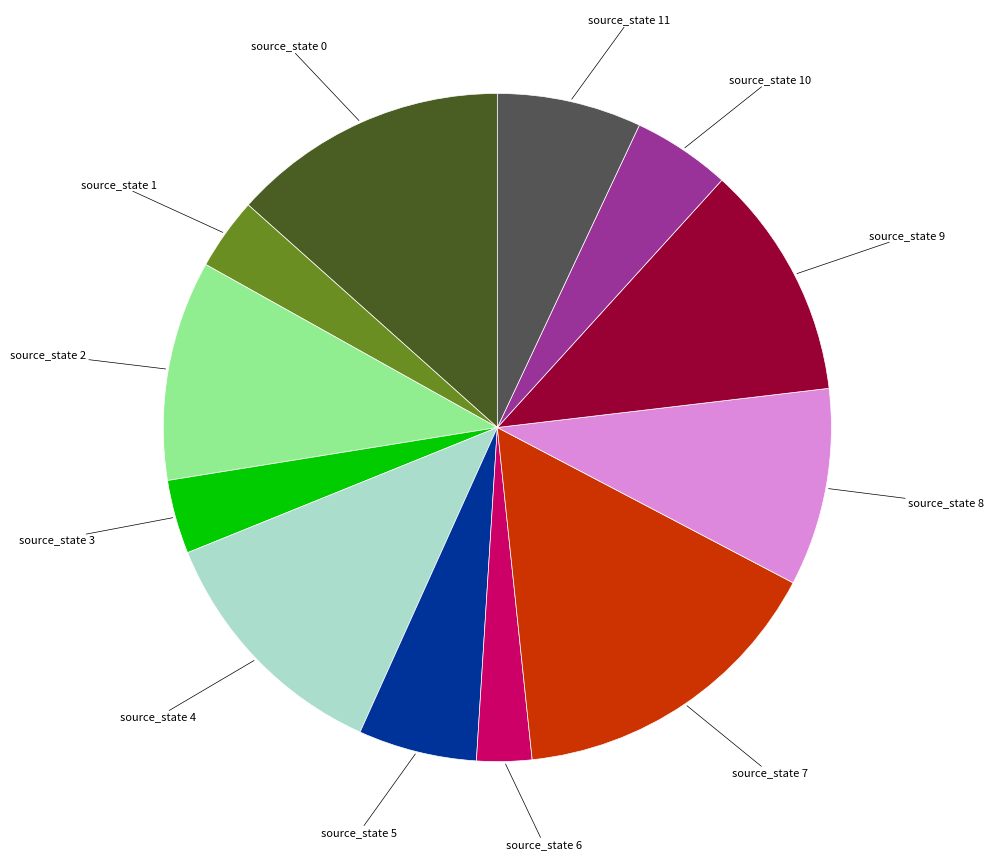

How many slices are in this pie chart?

12